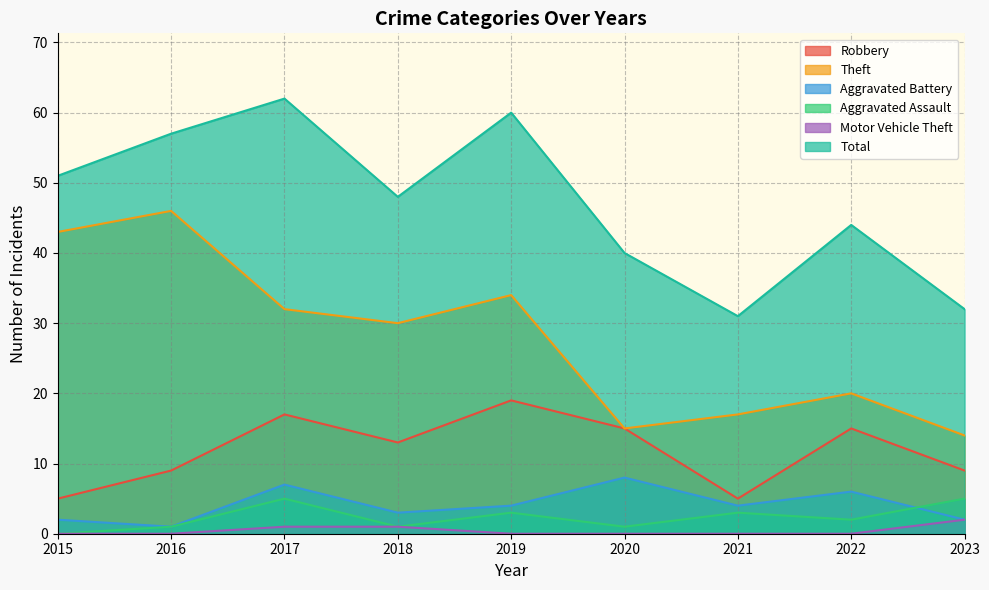

The value of Total at 2020 is 40. True or false?

True